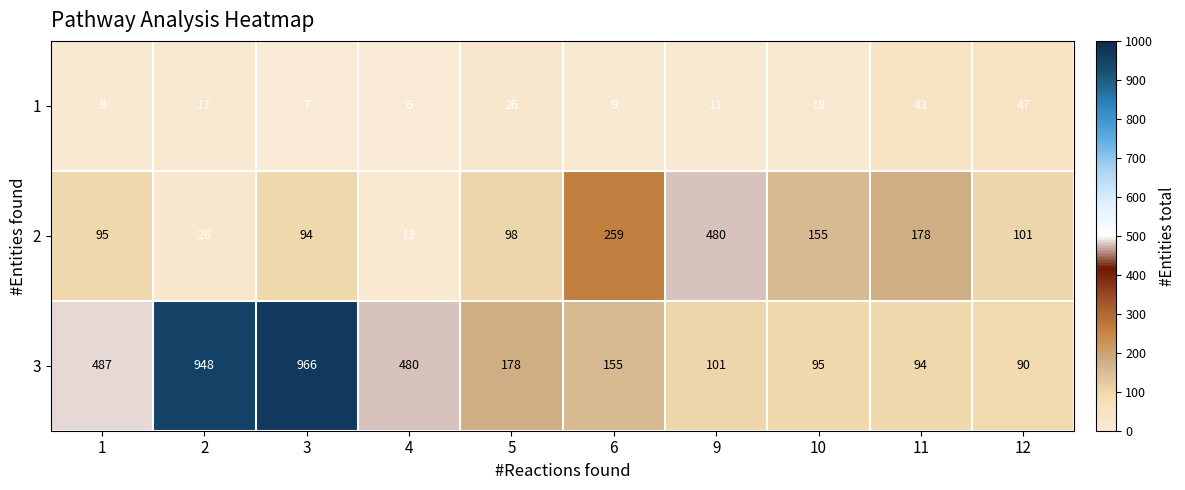

Is the value of 1 at 3 greater than the value of 3 at 4?

No